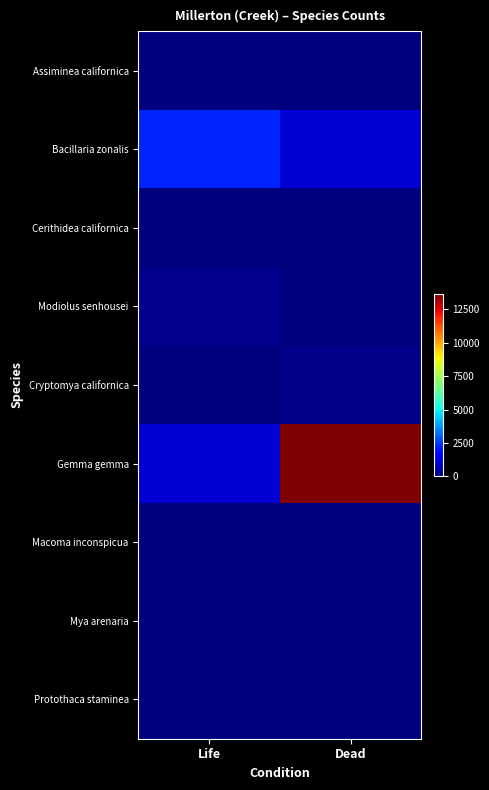

At how many categories does at least one series exceed 8154?

1